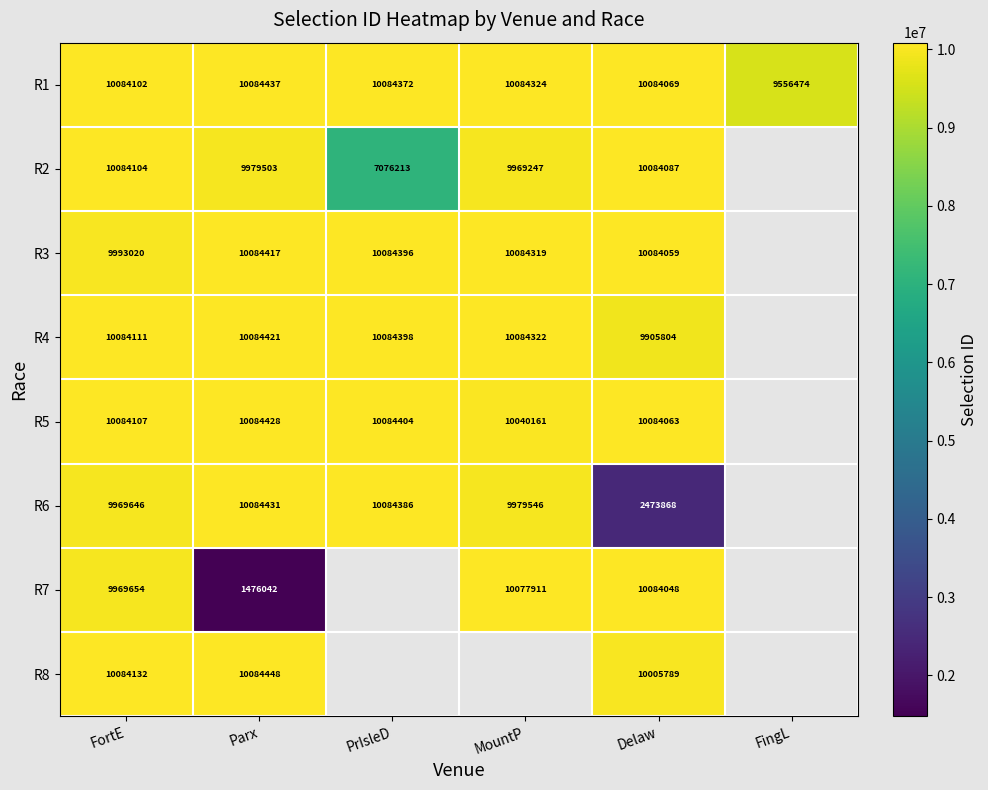

The R1 series shows 10084324 at MountP. True or false?

True